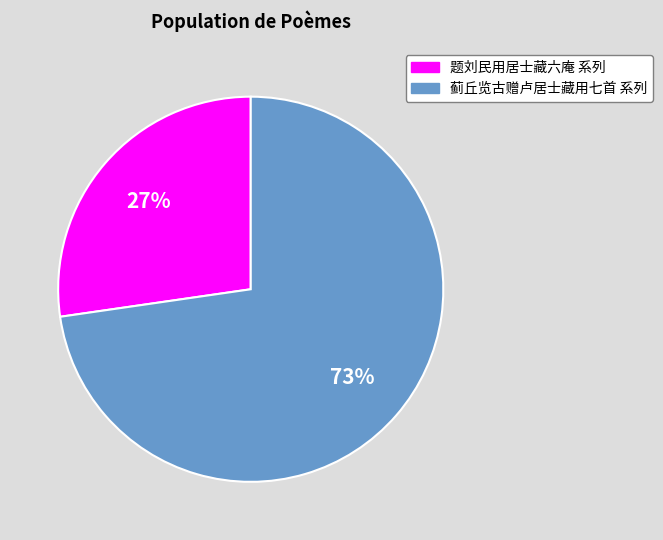

To the nearest percent, what is the average slice percentage?

50%